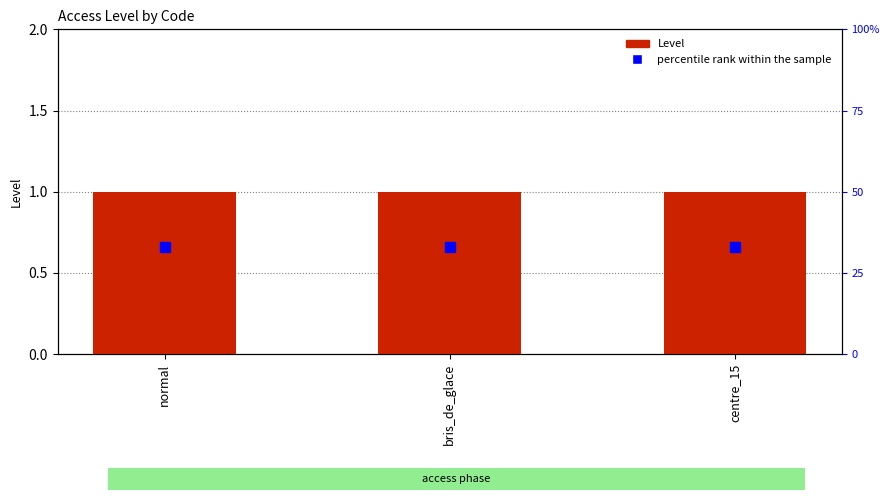

Rank the series by their average value, from lowest to highest.

percentile rank within the sample, Level